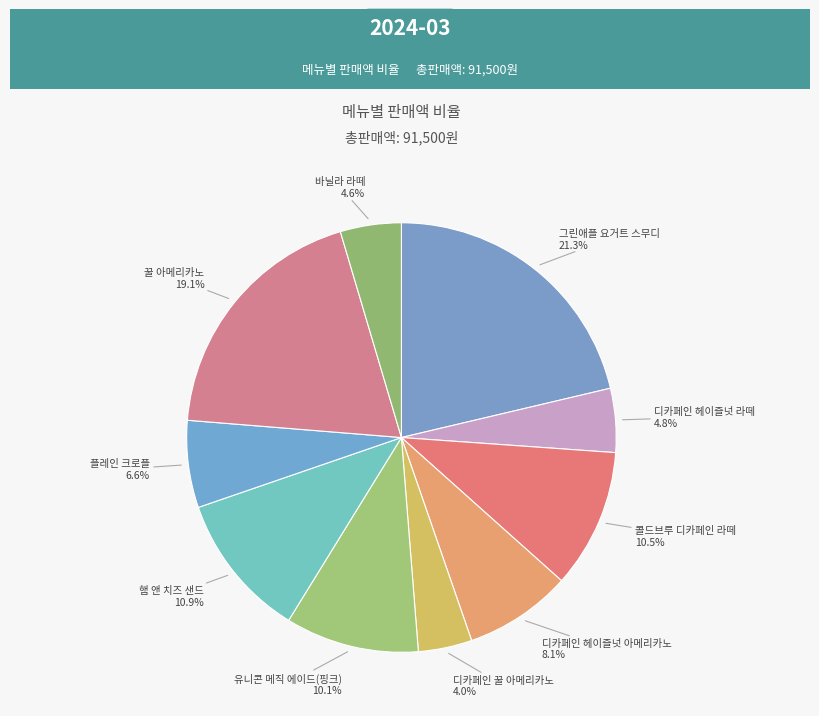

Approximately how many times larger is the value at 디카페인 꿀 아메리카노 compared to 유니콘 메직 에이드(핑크)?

0.4